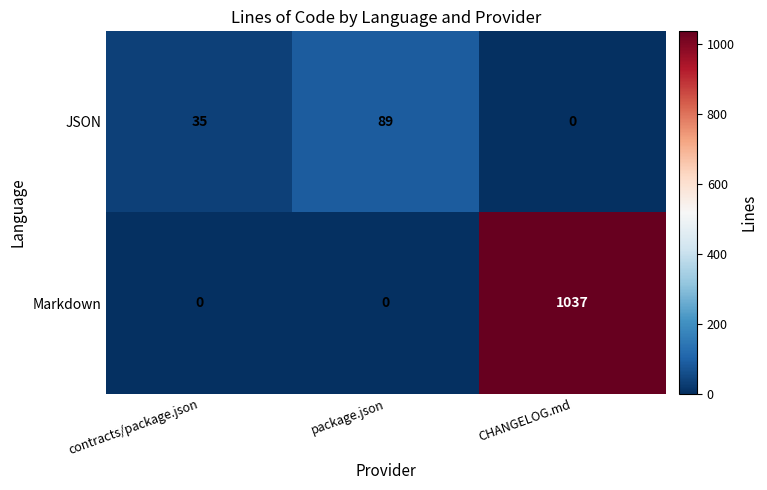

What is the greatest value displayed?

1037